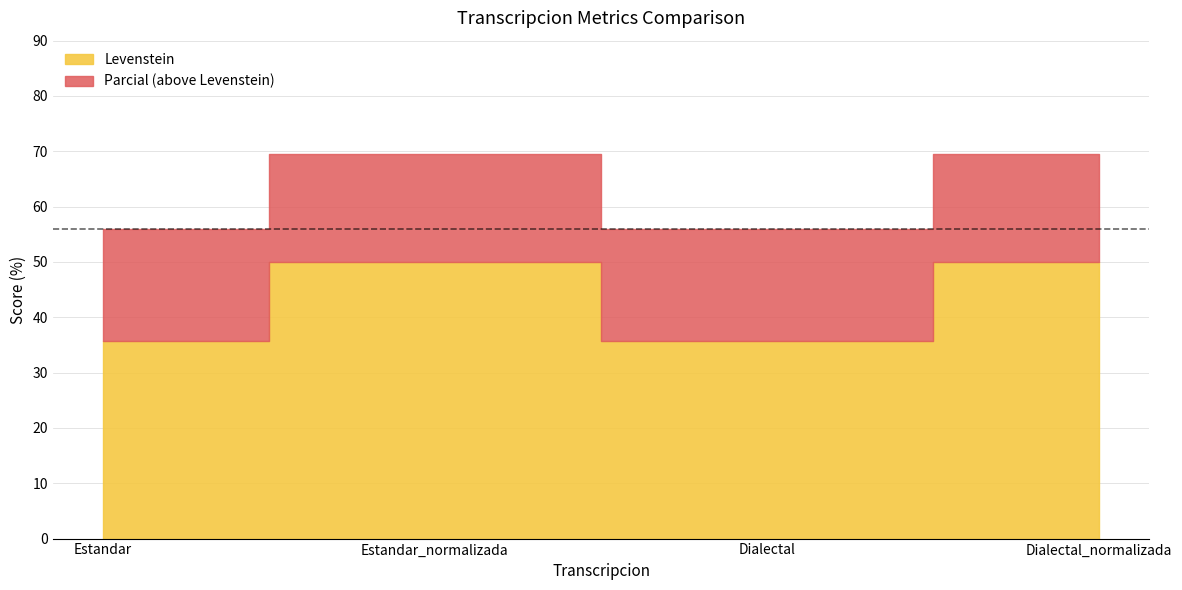

Which label corresponds to the largest value in the chart?

Estandar_normalizada